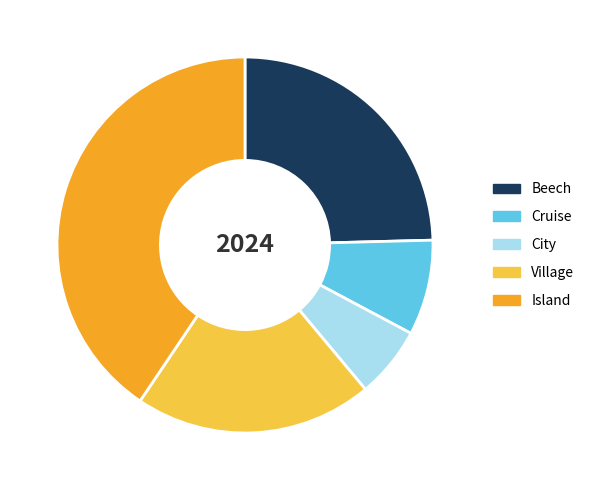

The Beech slice represents 25% of the pie. True or false?

True